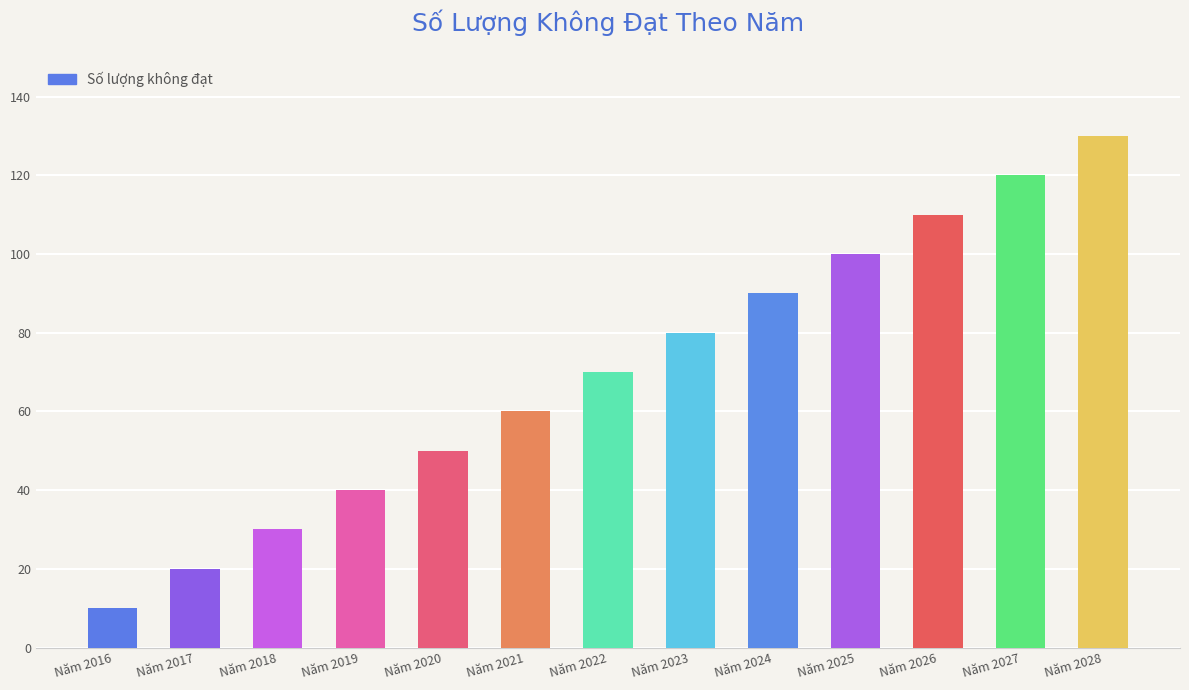

At which category does the chart reach its peak across all series?

Năm 2028